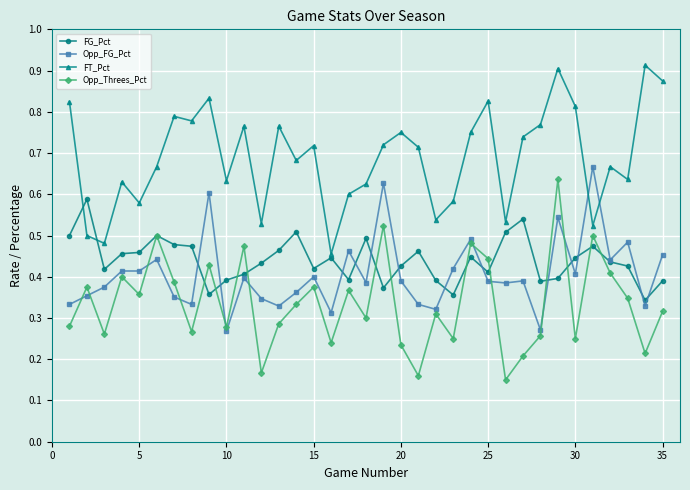

In Opp_Threes_Pct, how many points are lower than both neighbors (excluding endpoints)?

12